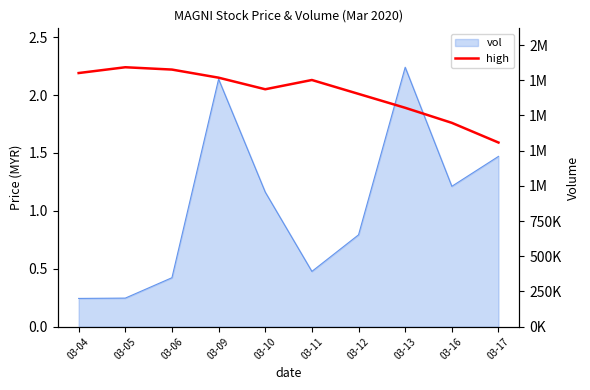

How many interior local peaks (higher than both neighbors) does the data have?

2